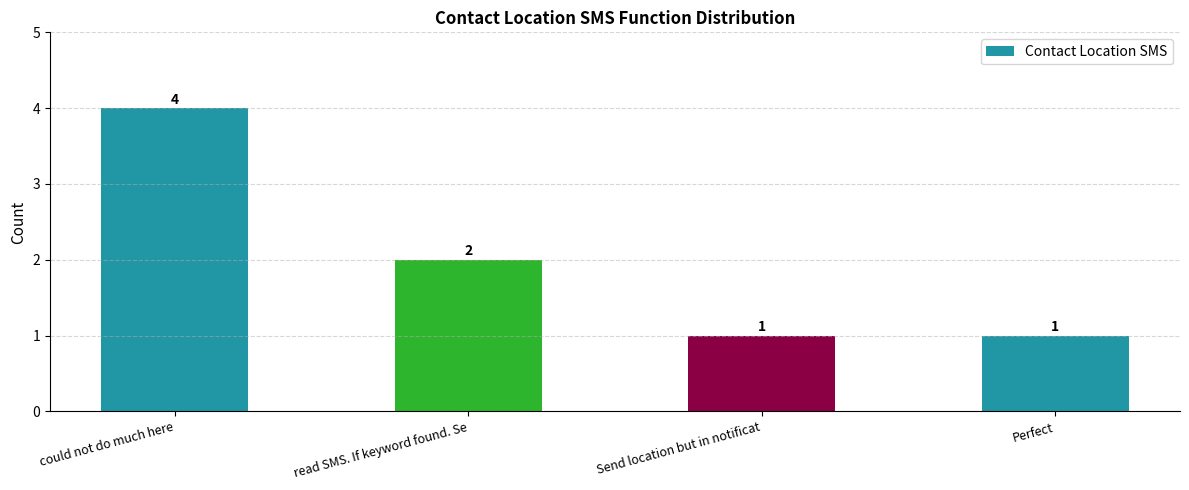

What position from the left is Send location but in notificat?

3